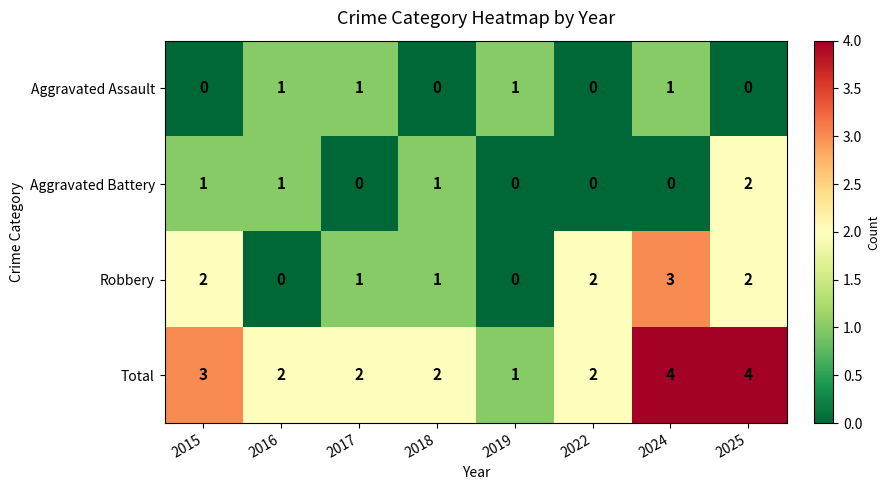

What is the sum of all Total values?

20